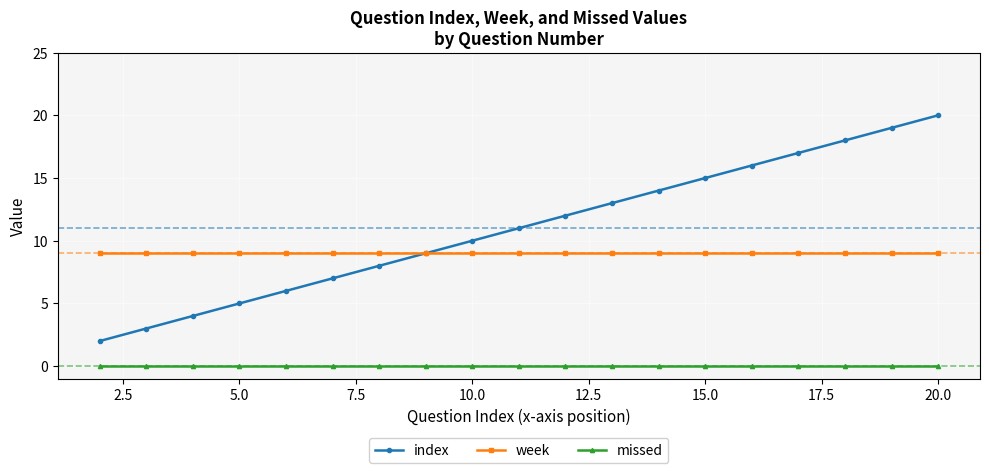

Which series has the widest spread of values?

index